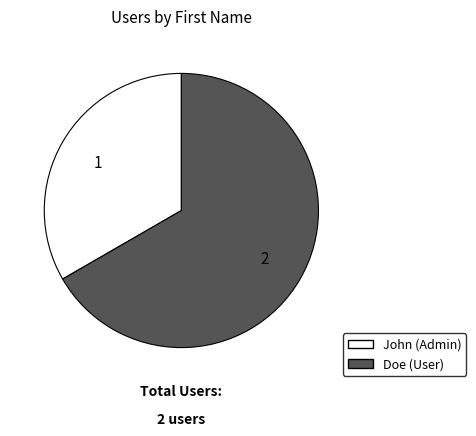

Rank the categories by value from lowest to highest.

John, Doe